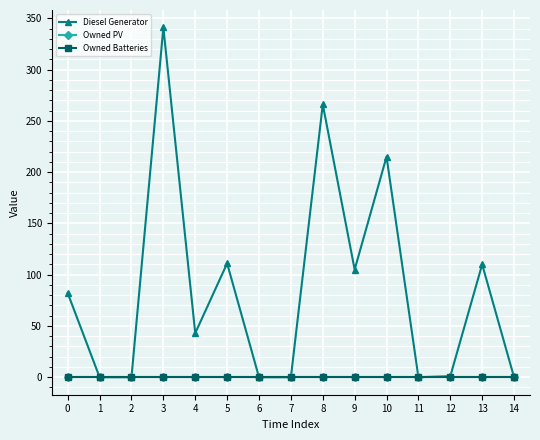

Which has a higher value, 3 or 13?

3